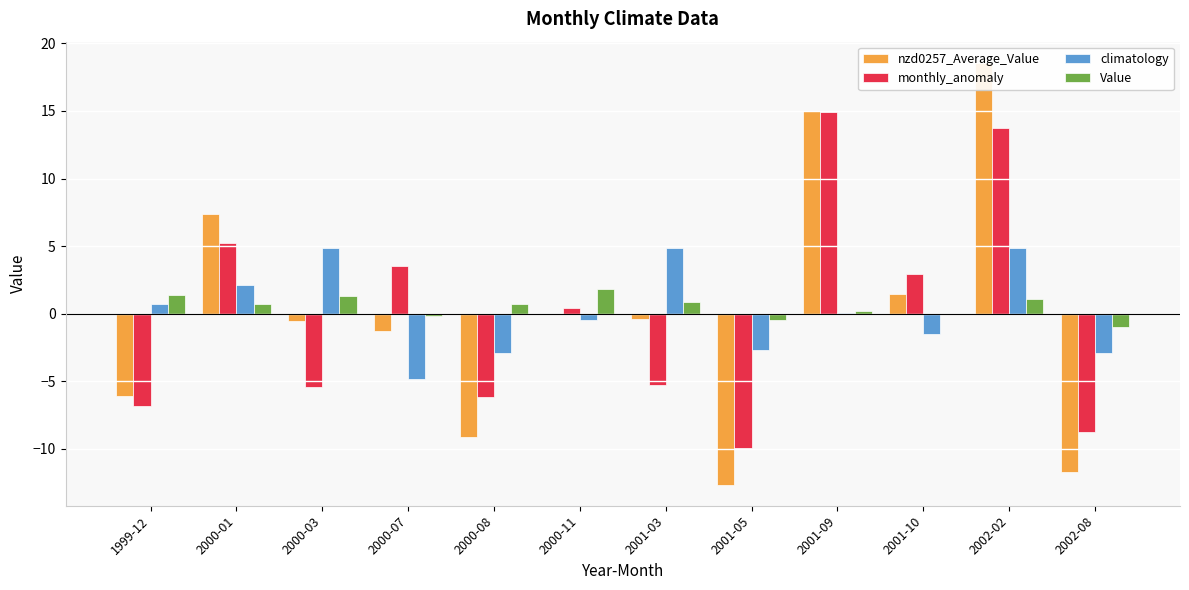

What is the greatest value displayed?

18.6